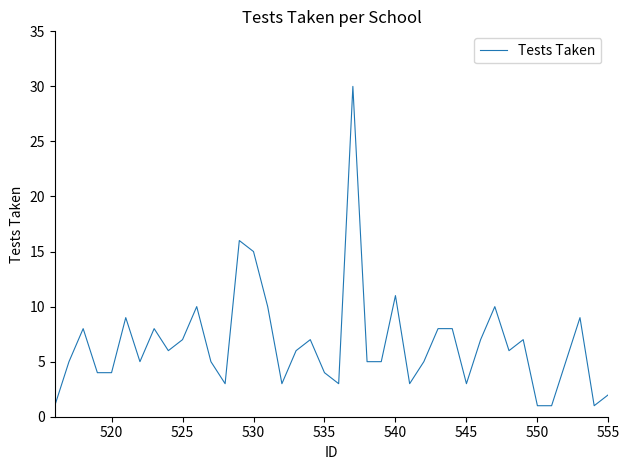

What is the difference between the maximum and minimum values?

29